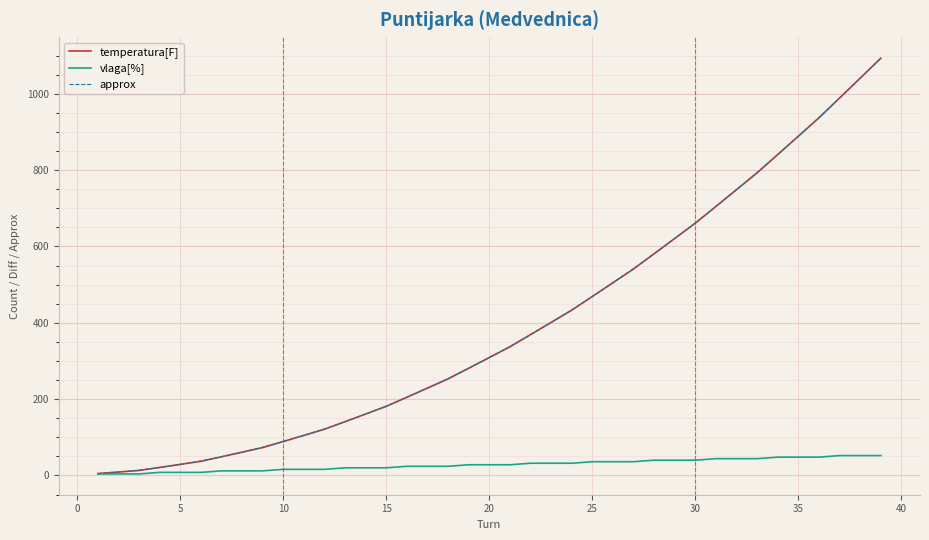

What is the greatest value displayed?

1094.0